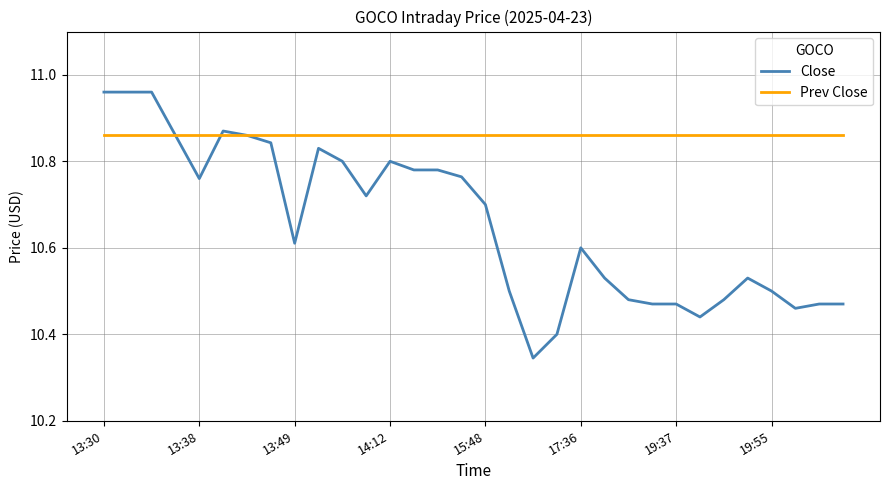

Rank the series by their average value, from highest to lowest.

Prev Close, Close